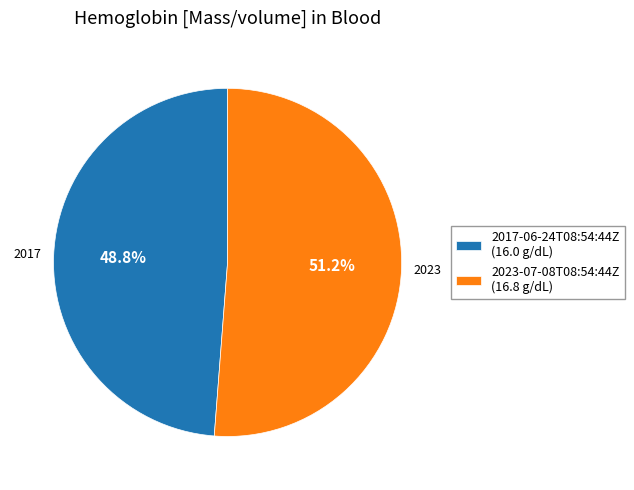

What is the majority slice?

2023-07-08T08:54:44Z